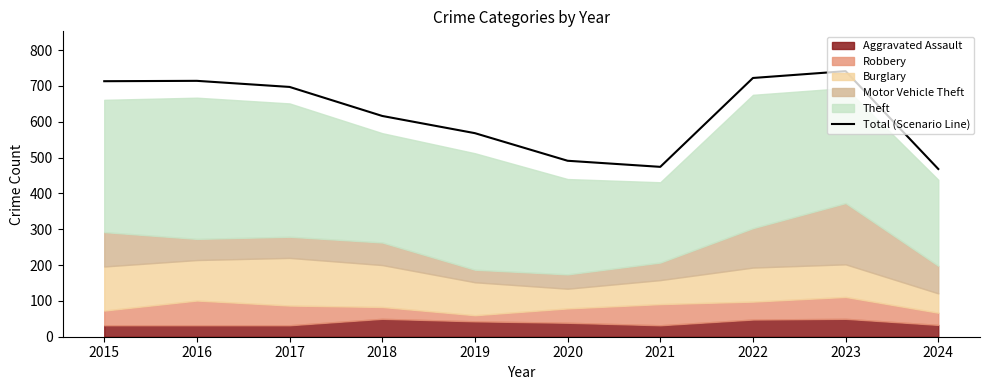

At which label does the data first exceed 697?

2015